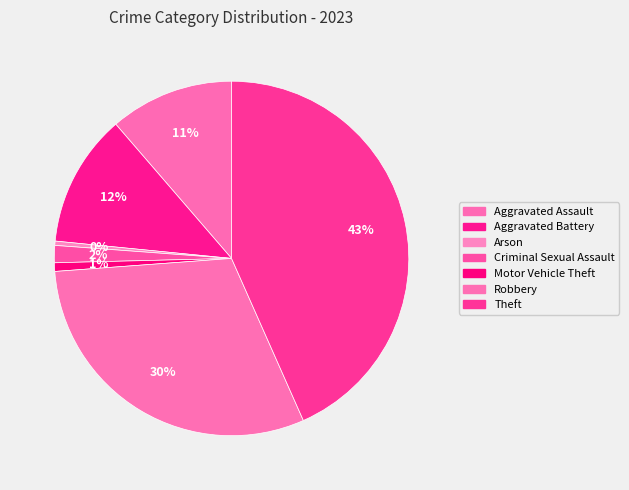

Do Robbery and Aggravated Battery together represent more than half of the pie?

No